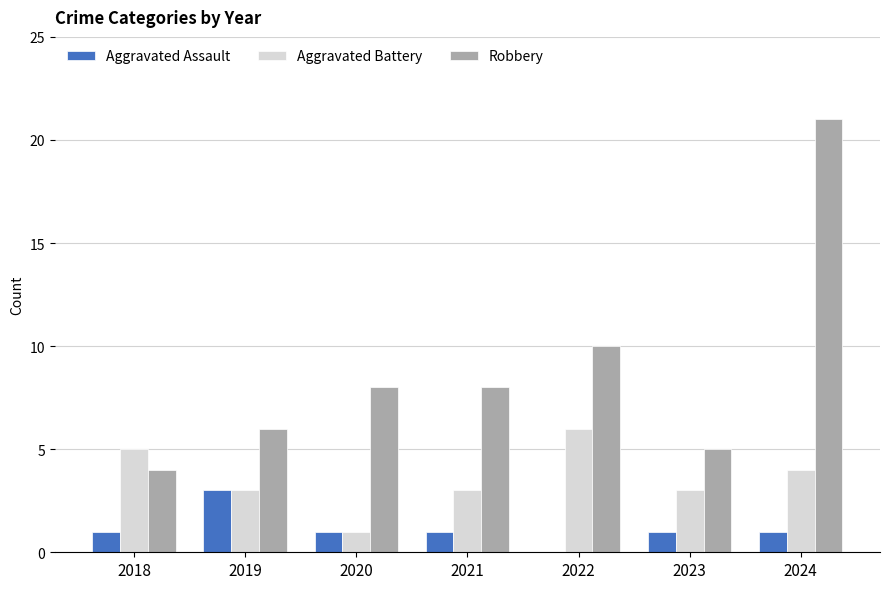

What are all the series names shown in the legend?

Aggravated Assault, Aggravated Battery, Robbery